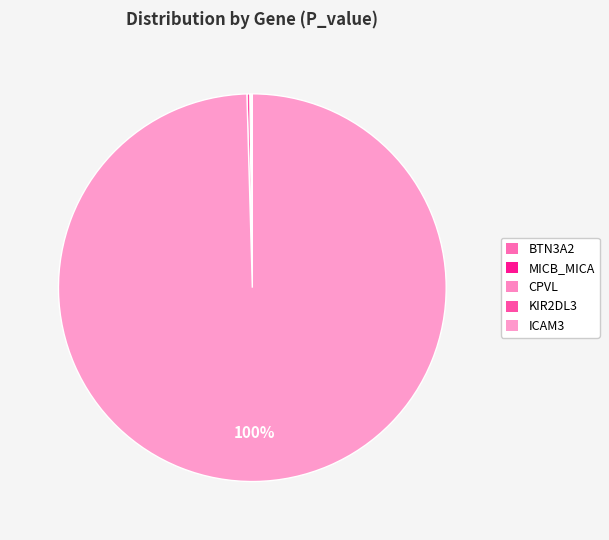

Rank the categories by value from lowest to highest.

BTN3A2, MICB_MICA, CPVL, KIR2DL3, ICAM3